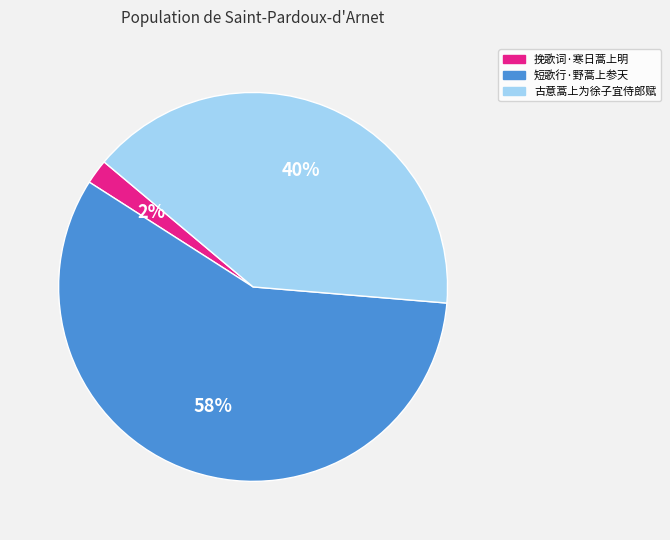

What percentage is the 短歌行·野蒿上参天 slice, to the nearest percent?

58%